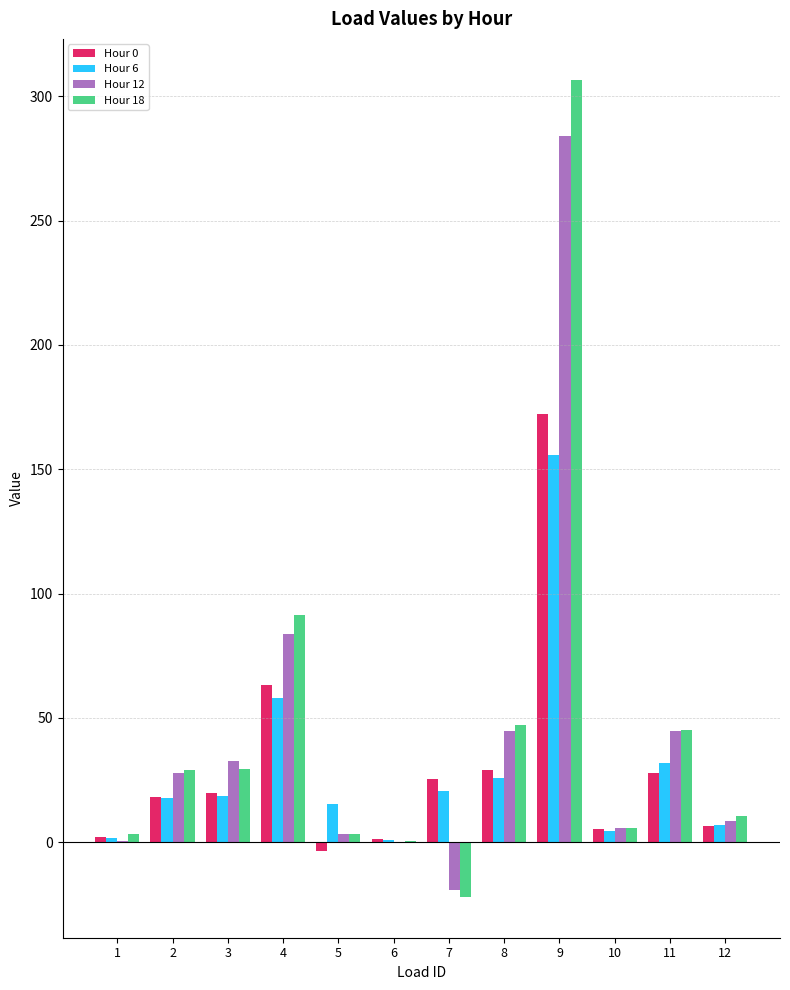

How many distinct data groups are displayed?

4